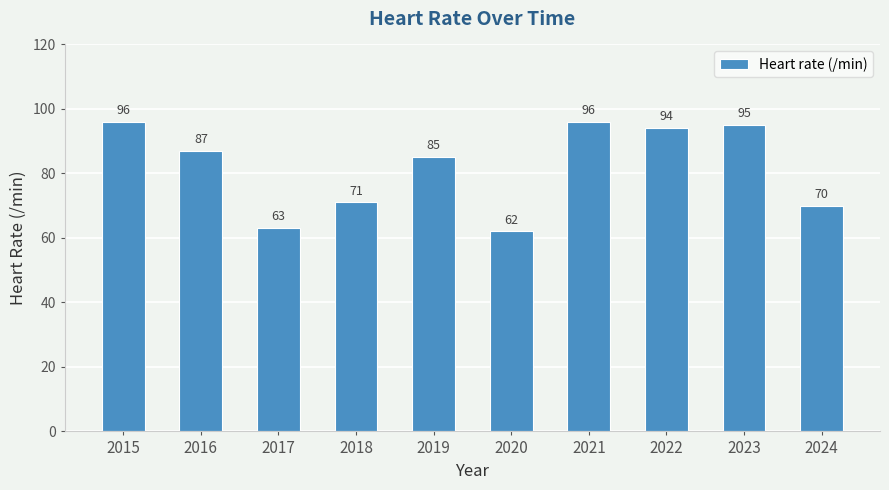

True or false: the data shows 96 at 2015.

True